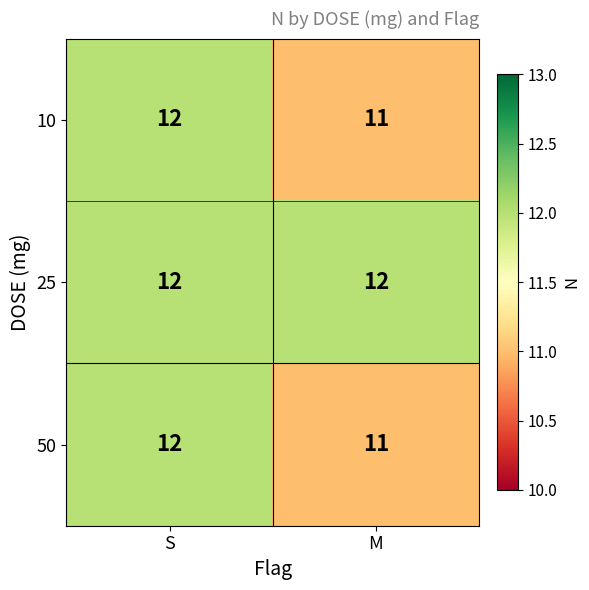

Which label corresponds to the smallest value in the chart?

M